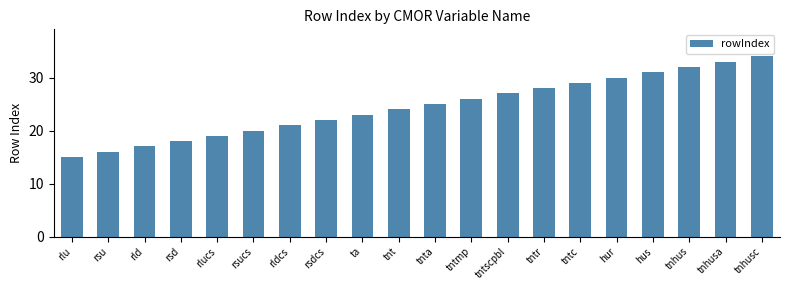

How many categories are shown in the chart?

20